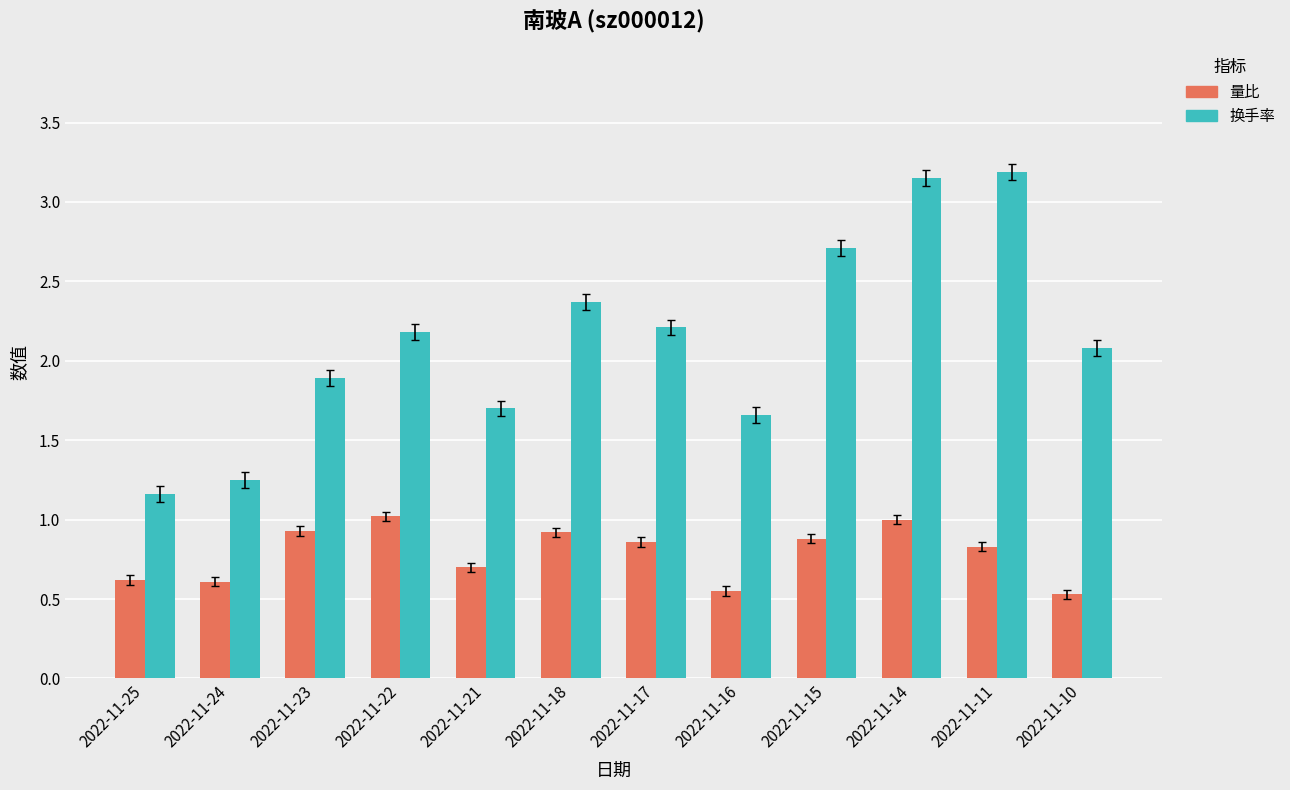

What is the total value across all series at 2022-11-10?

2.6